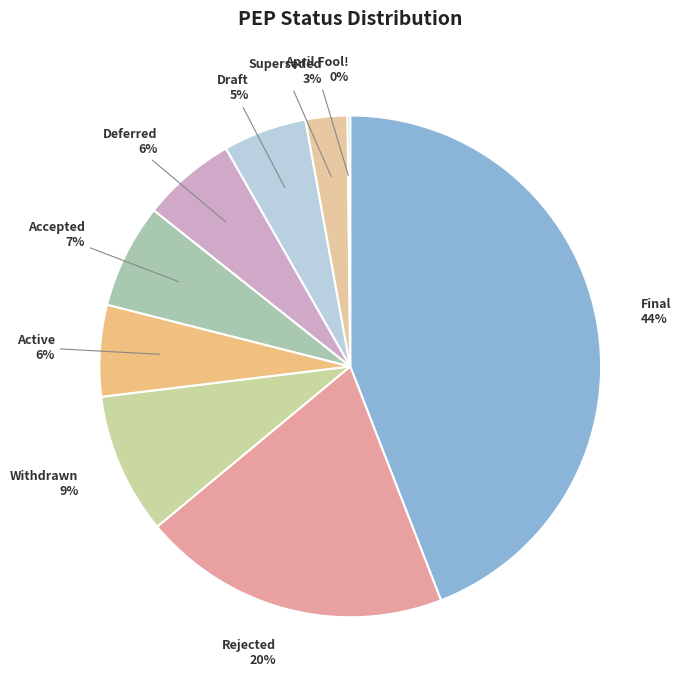

The Active slice represents 6% of the pie. True or false?

True